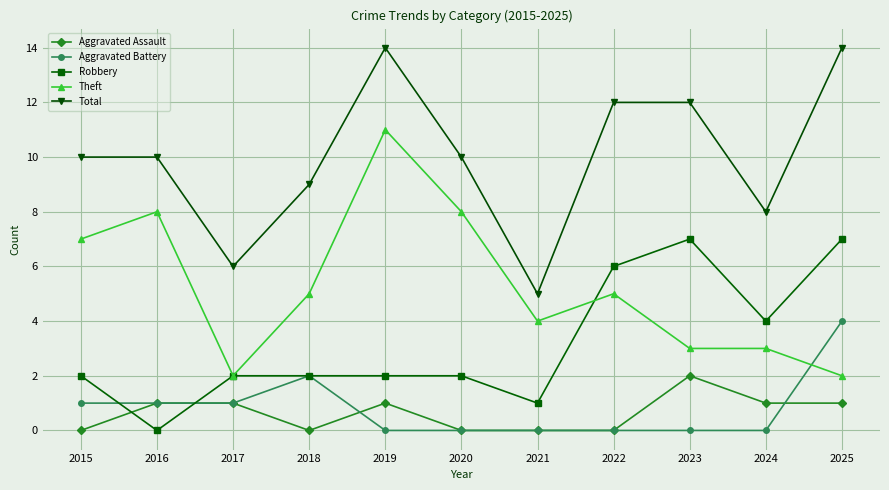

At which label does Robbery reach its minimum?

2016